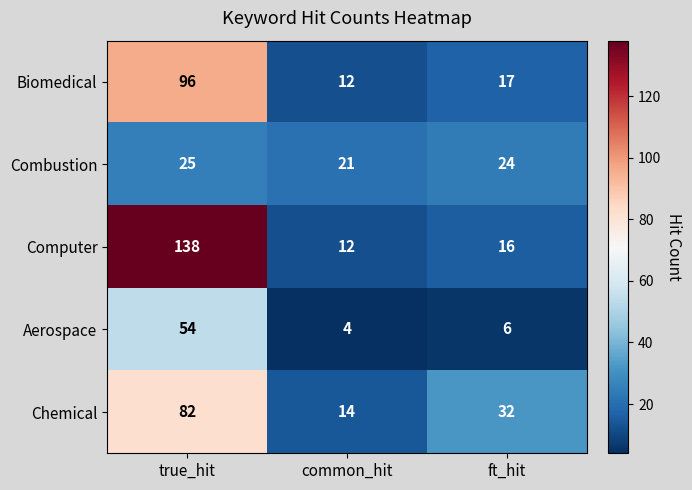

Is it true that Aerospace equals 11 at ft_hit?

False